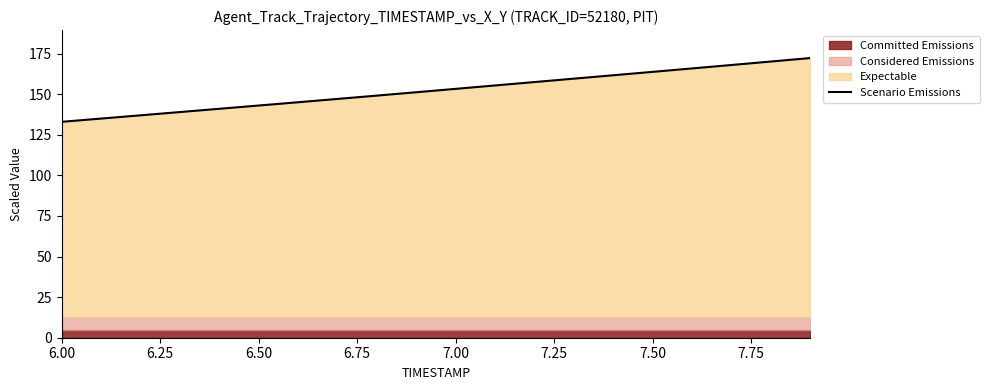

True or false: the data has more than 0 interior local peaks.

False